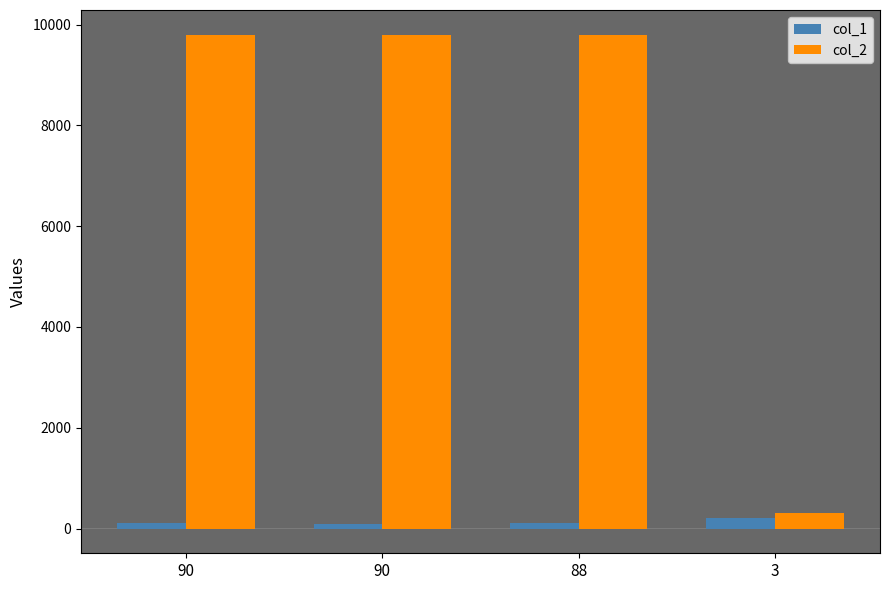

Does the chart contain any negative values?

No